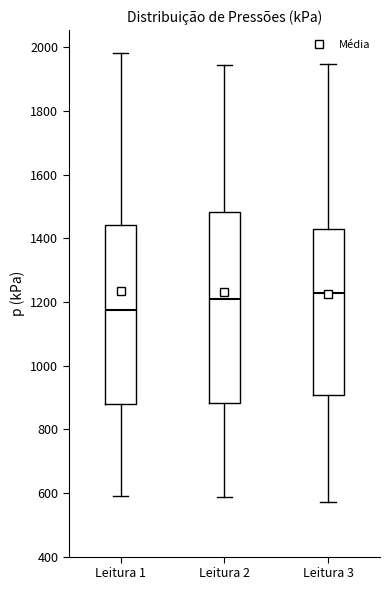

Which box is the tallest, from its lower edge to its upper edge?

Leitura 2